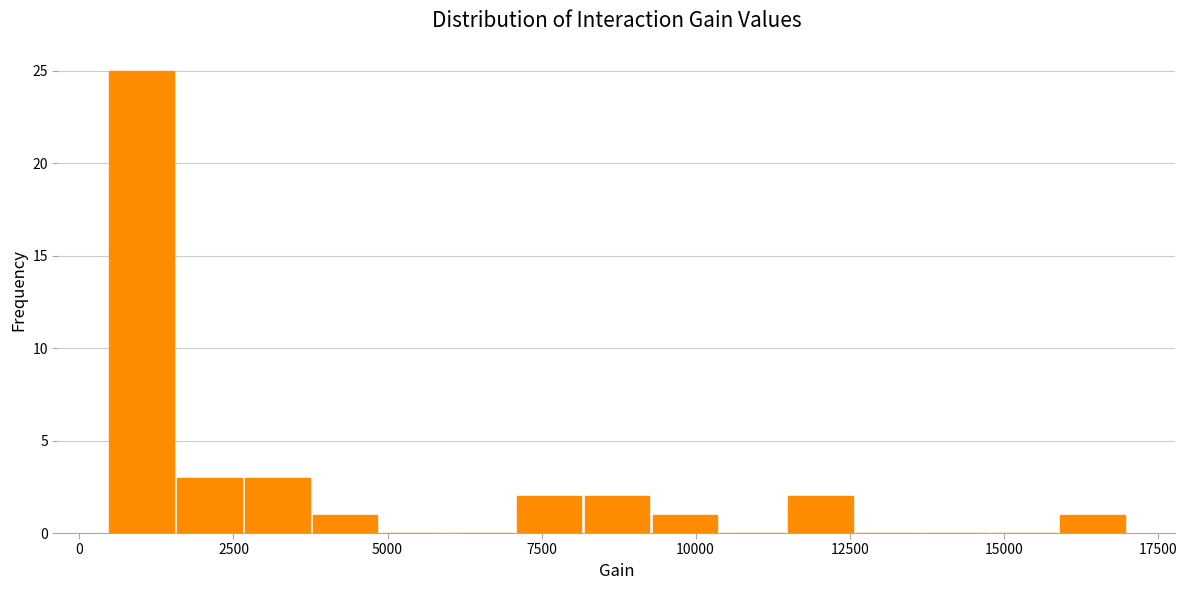

Around what value on the x-axis is the tallest bar? Give the approximate position of its centre, as read against the axis.

1000